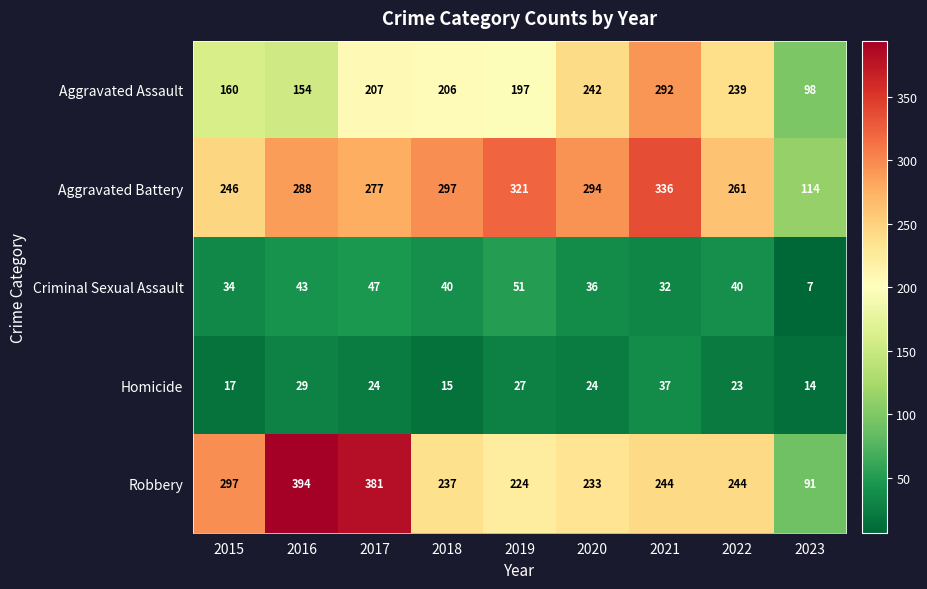

Which label corresponds to the smallest value in the chart?

2023